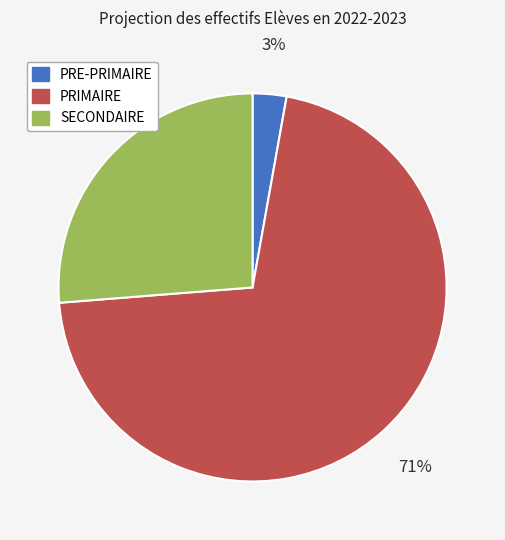

How many segments does this pie chart have?

3